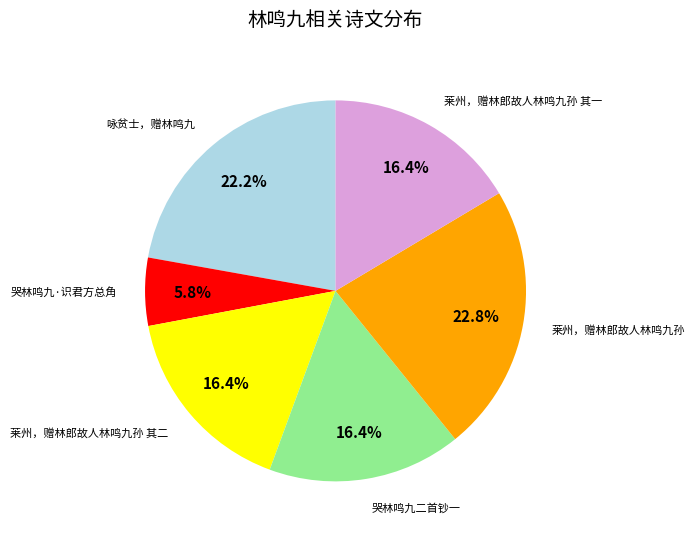

Is there a majority slice in this chart?

No